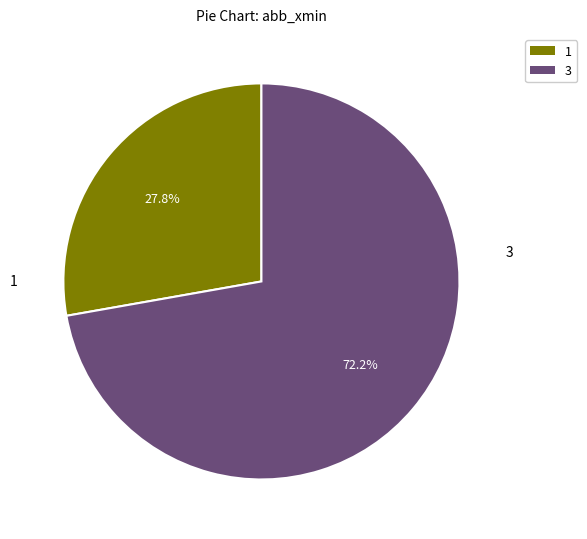

Is there any slice that represents more than half of the pie?

Yes